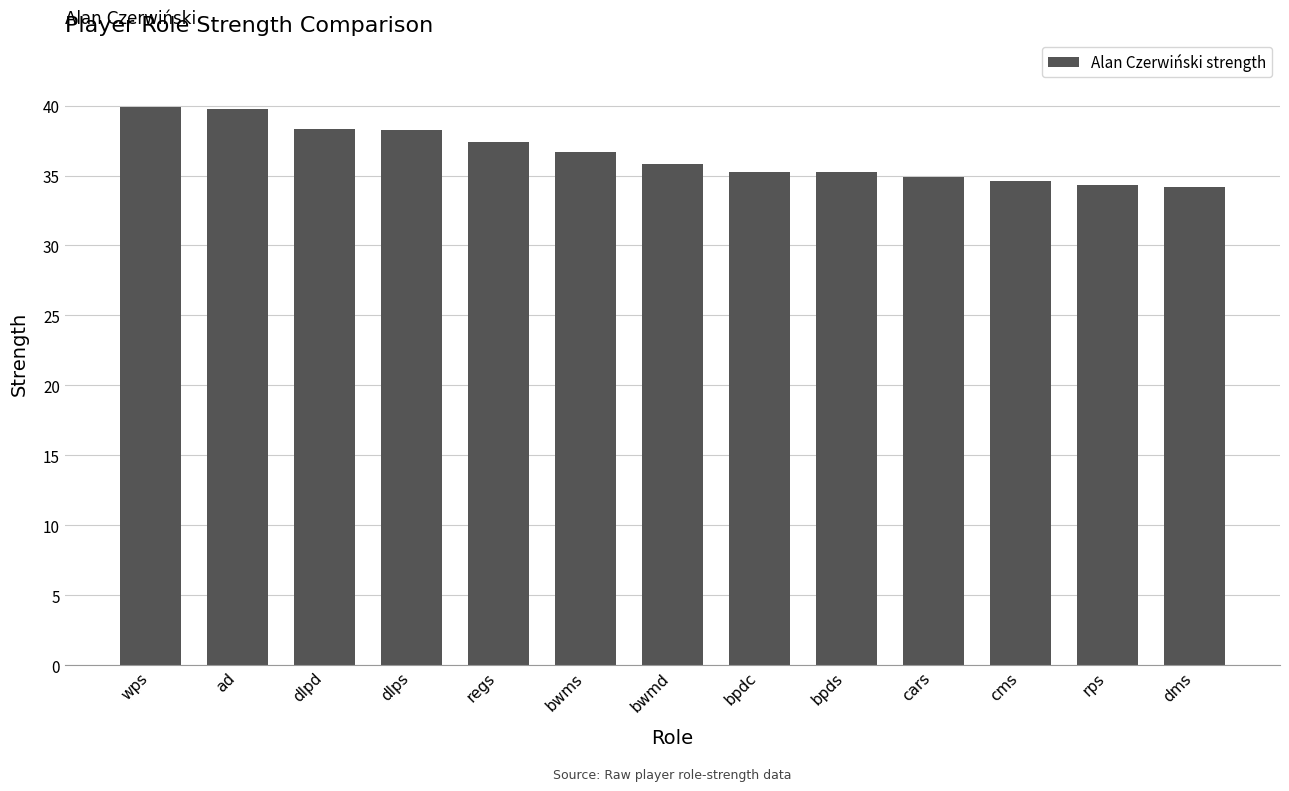

The chart shows a value of 17.8 at rps. True or false?

False